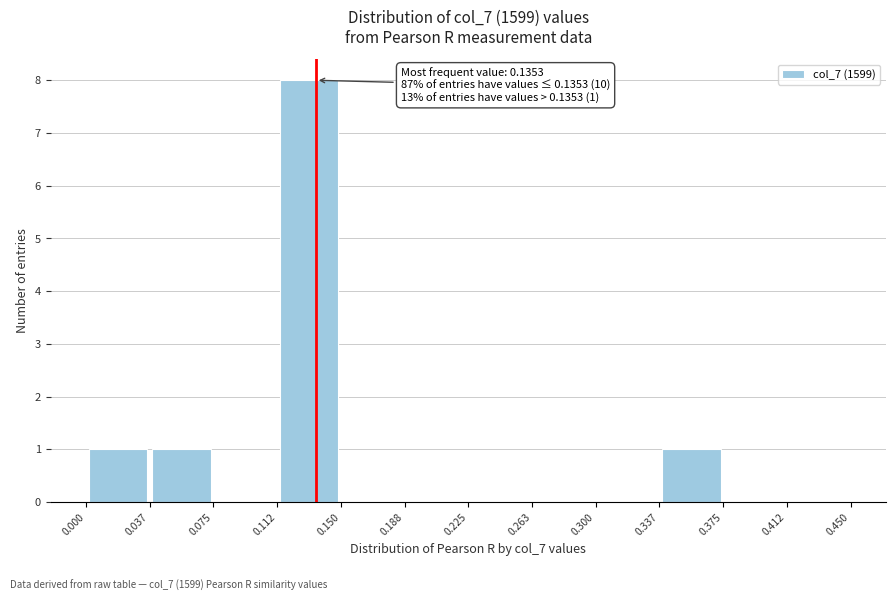

Over which range of the x-axis is the bar tallest?

0.112 to 0.150